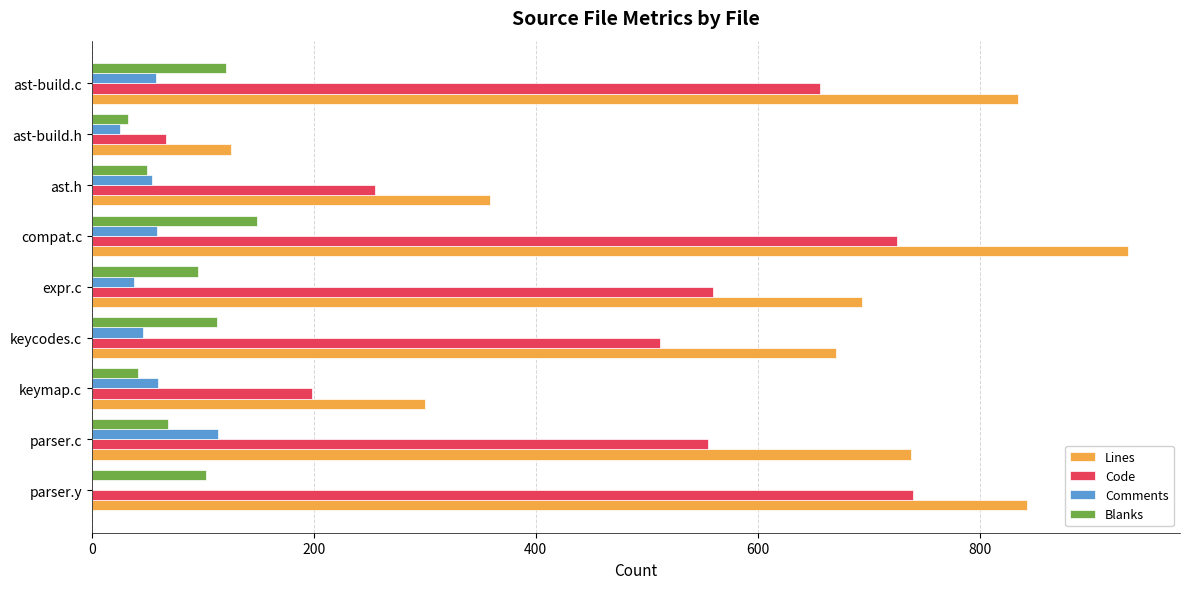

The Comments series shows 25 at keymap.c. True or false?

False